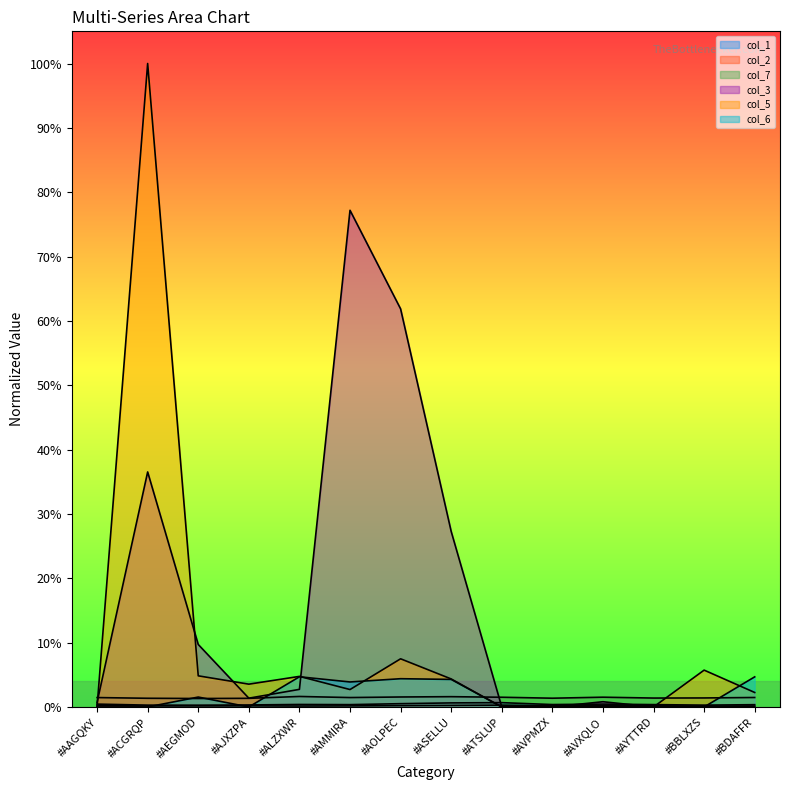

True or false: col_1 has a value of 0.0 at #ALZXWR.

True